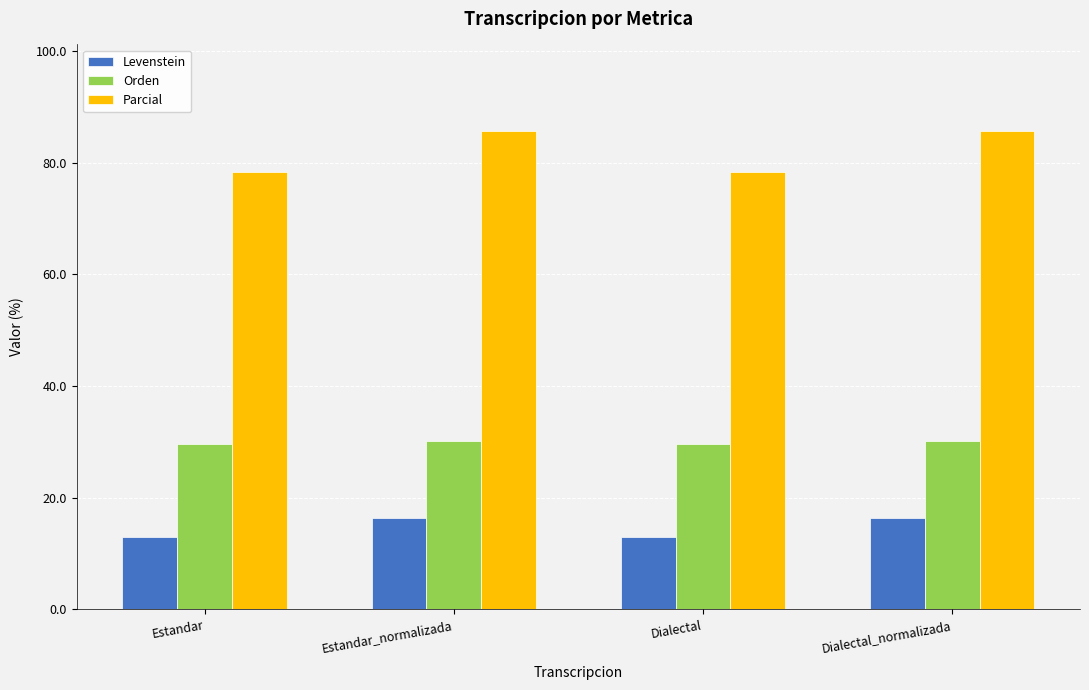

Which series has the largest total across all categories?

Parcial